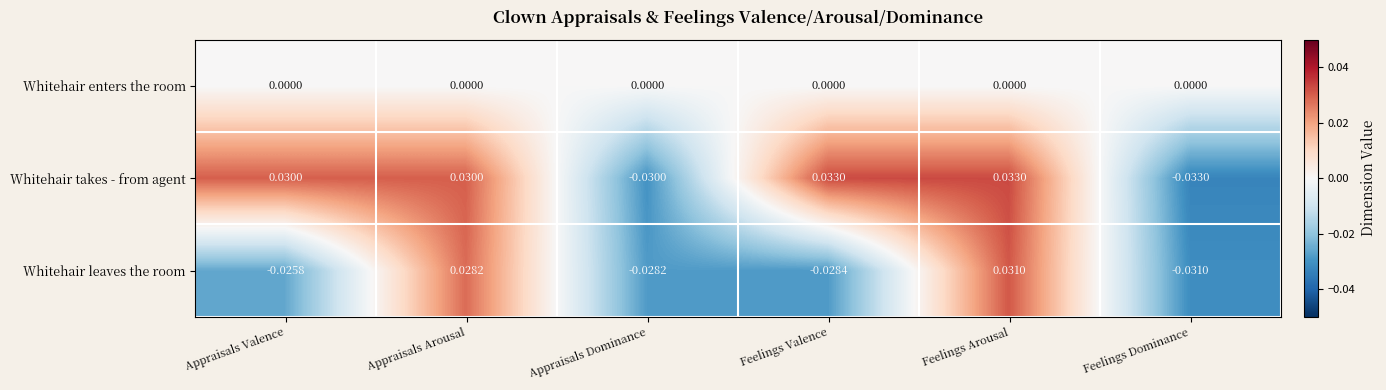

Which category has the lowest value in the Whitehair takes - from agent series?

Feelings Dominance